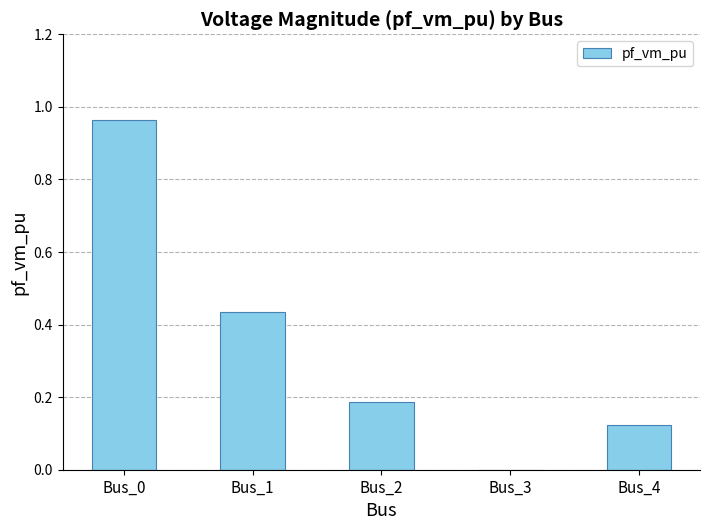

True or false: the data shows 0.7 at Bus_1.

False